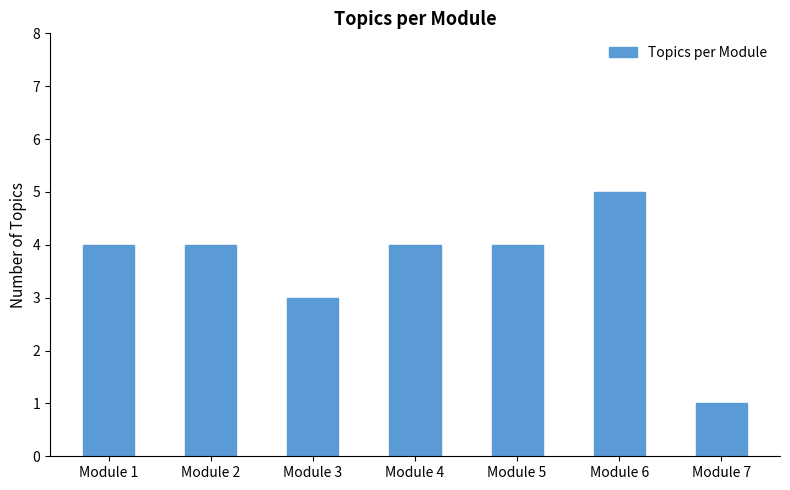

Are the bars horizontal?

No